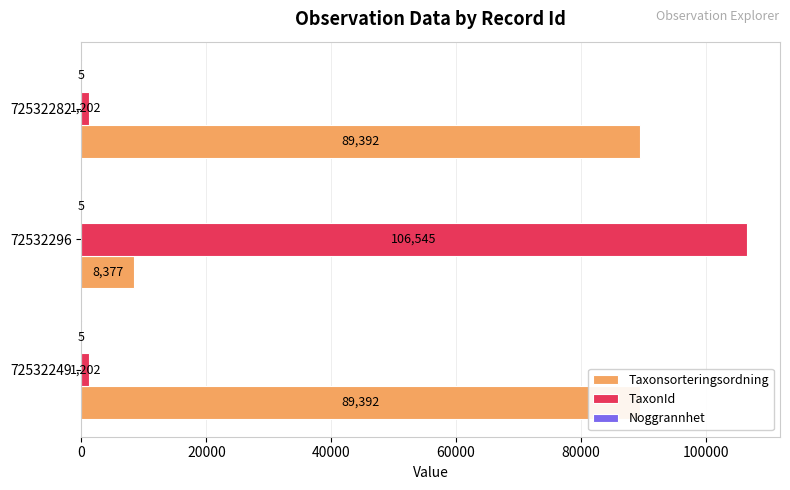

Rank the series by their maximum value, from lowest to highest.

Noggrannhet, Taxonsorteringsordning, TaxonId